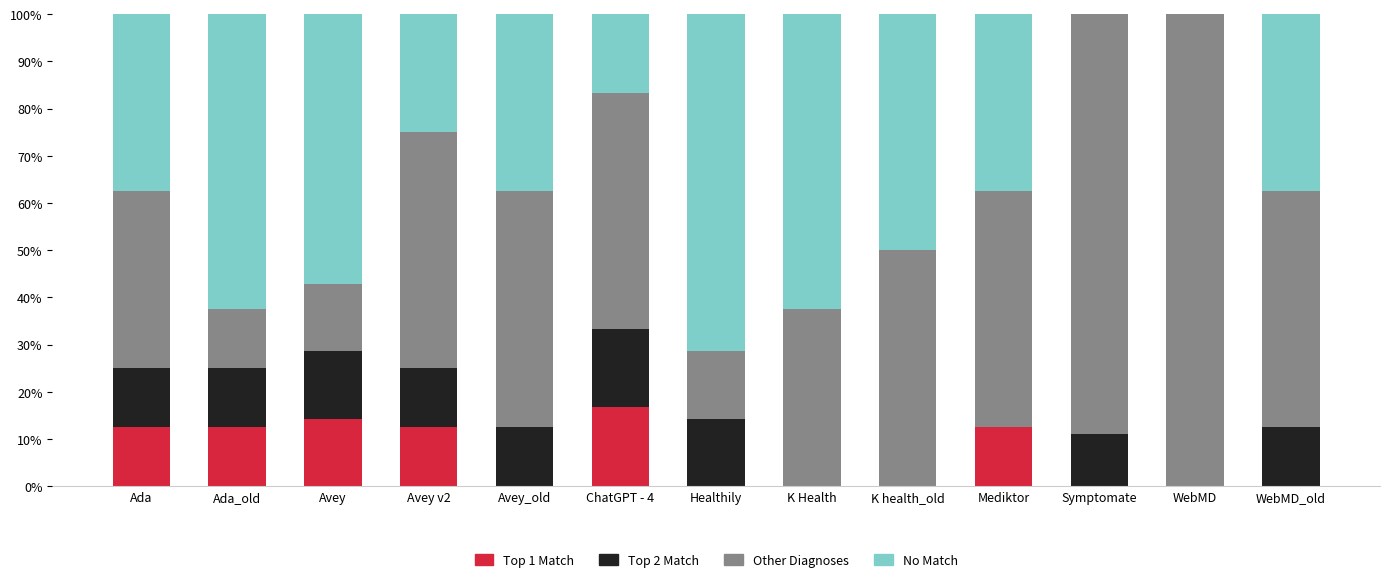

The Top 1 Match series shows -10.7 at WebMD_old. True or false?

False